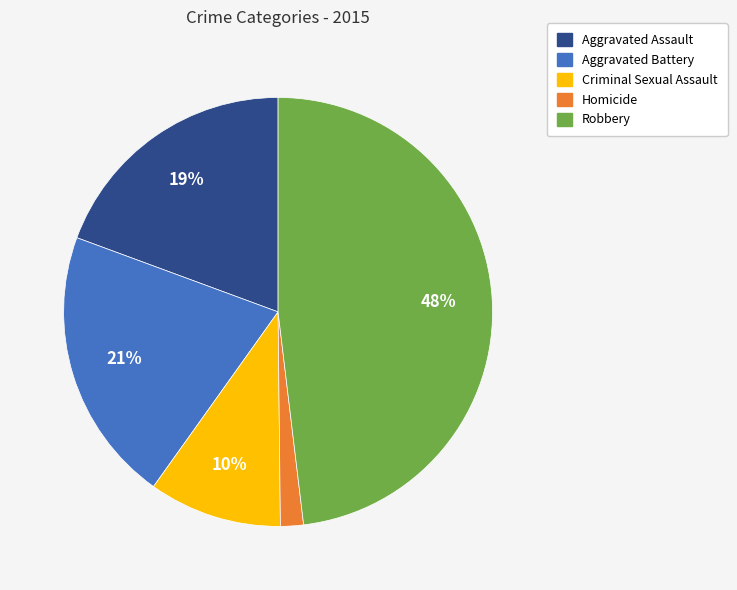

Rank the categories by value from lowest to highest.

Homicide, Criminal Sexual Assault, Aggravated Assault, Aggravated Battery, Robbery